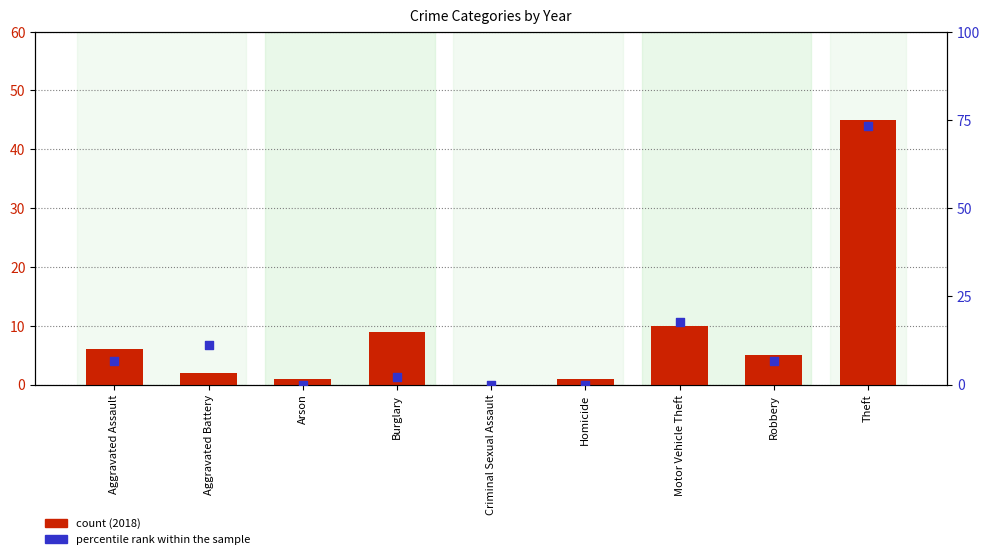

What are all the series names shown in the legend?

count (2018), percentile rank within the sample